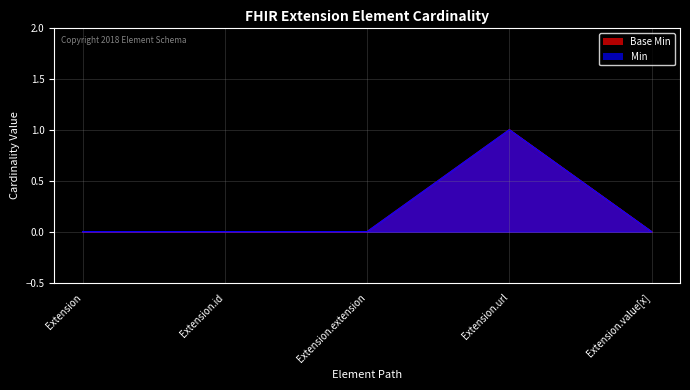

Reading left to right, transcribe all the data shown in this chart.

Base Min: Extension=0	Extension.id=0	Extension.extension=0	Extension.url=1	Extension.value[x]=0
Min: Extension=0	Extension.id=0	Extension.extension=0	Extension.url=1	Extension.value[x]=0